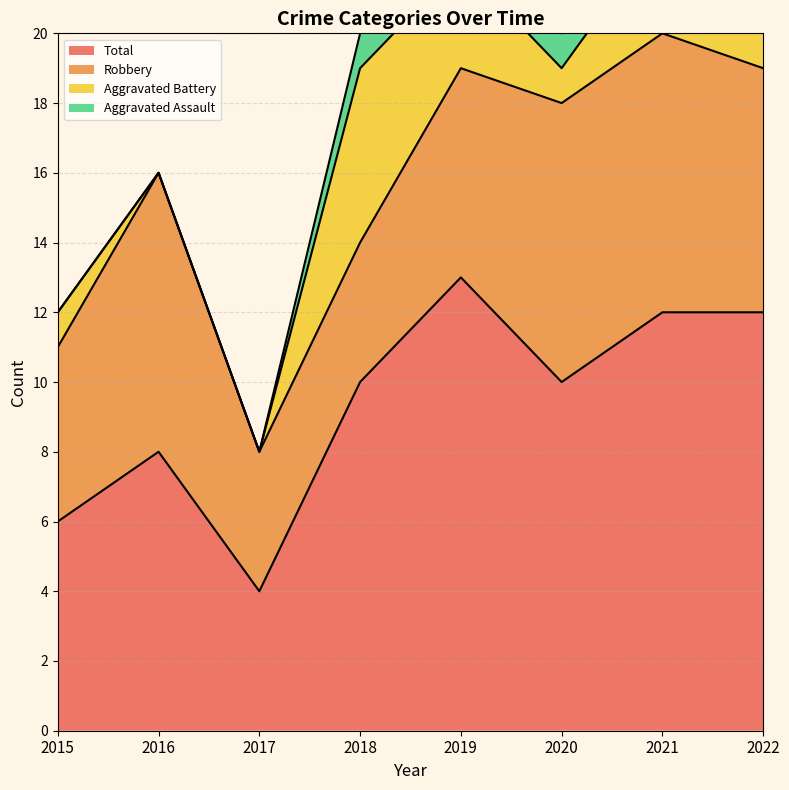

True or false: Aggravated Assault has a value of 0 at 2015.

True